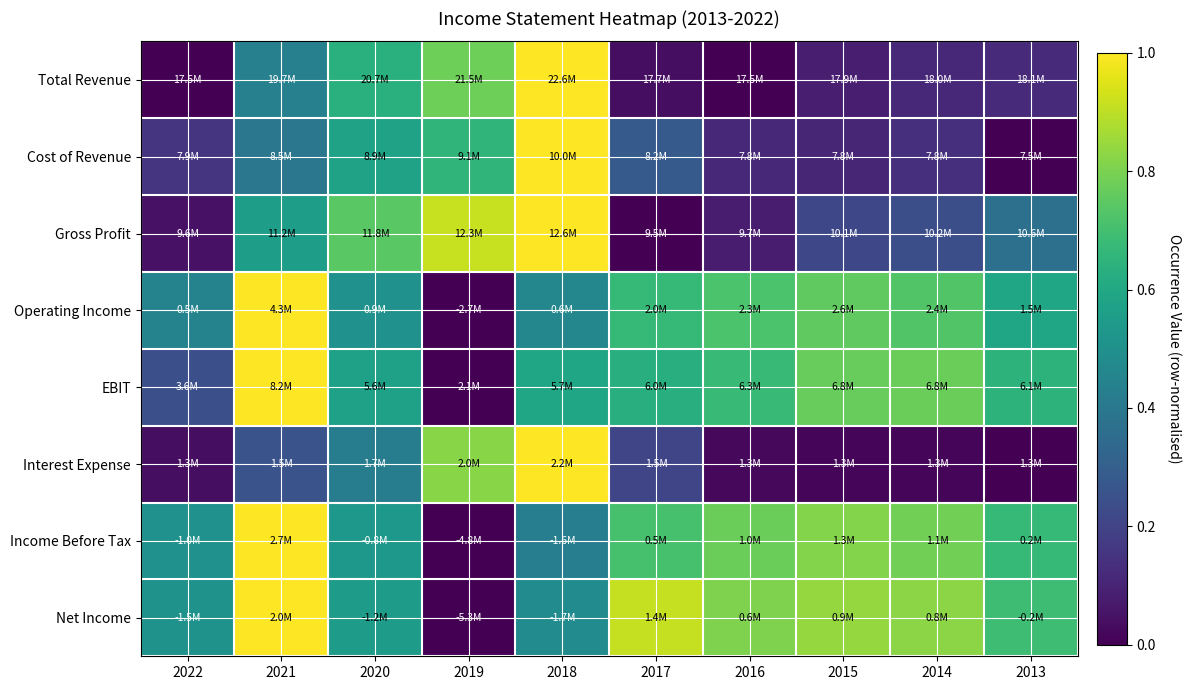

At how many categories does at least one series exceed 0?

10